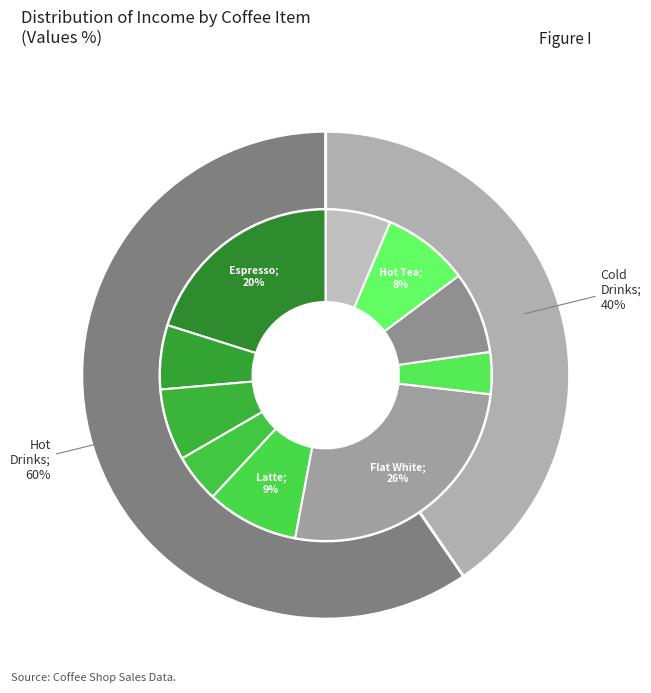

Does Macchiato represent more than half of the total?

No